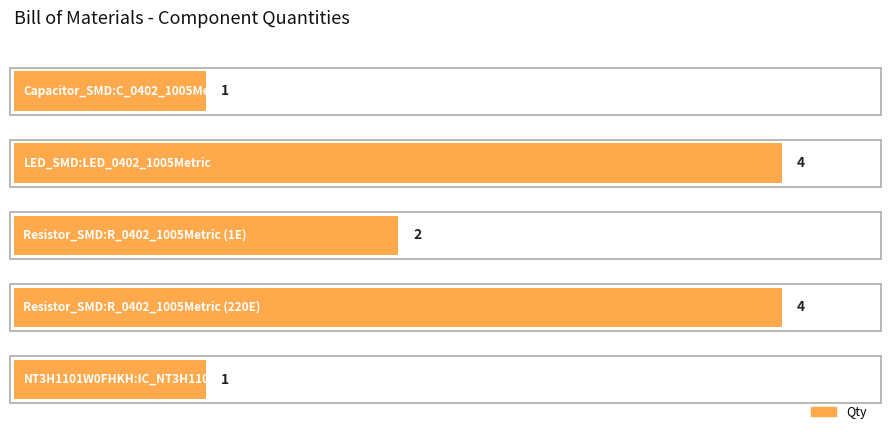

What is the value of the 1st bar from the top?

1